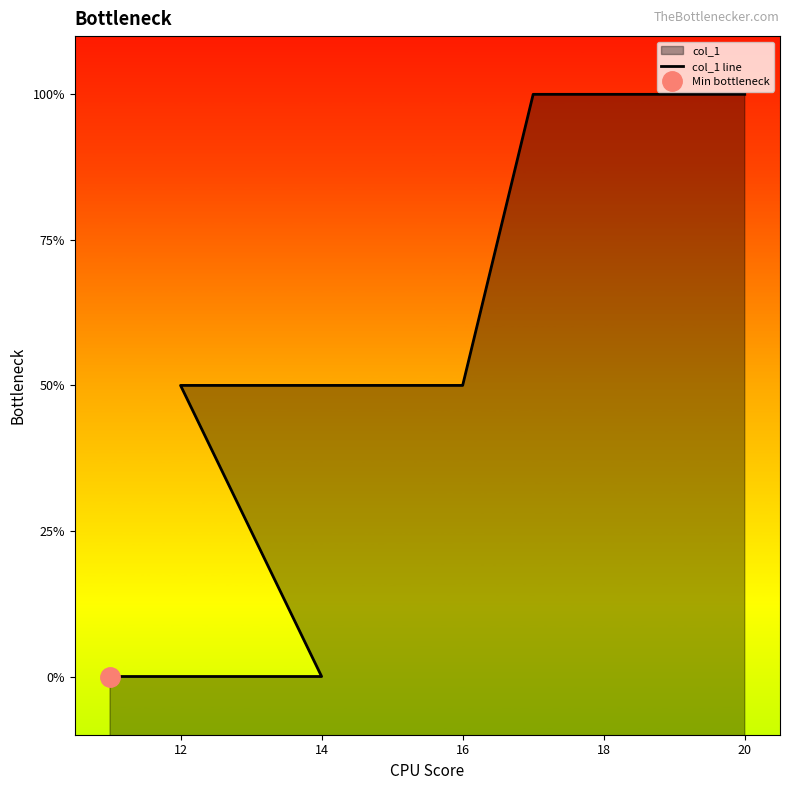

Is it true that the value at 18 is 4?

False